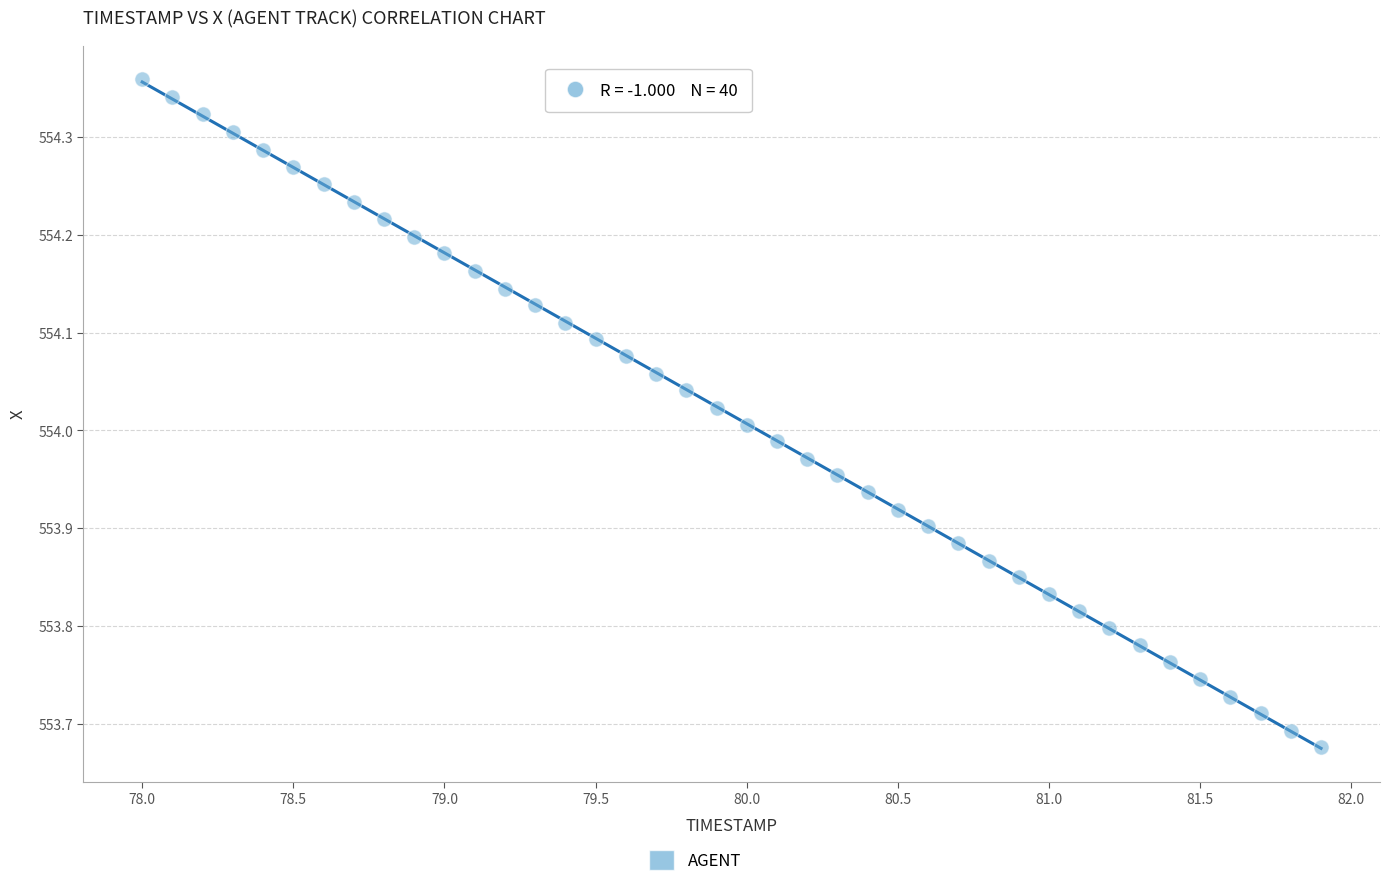

What is the range of X values (max minus min)?

3.9